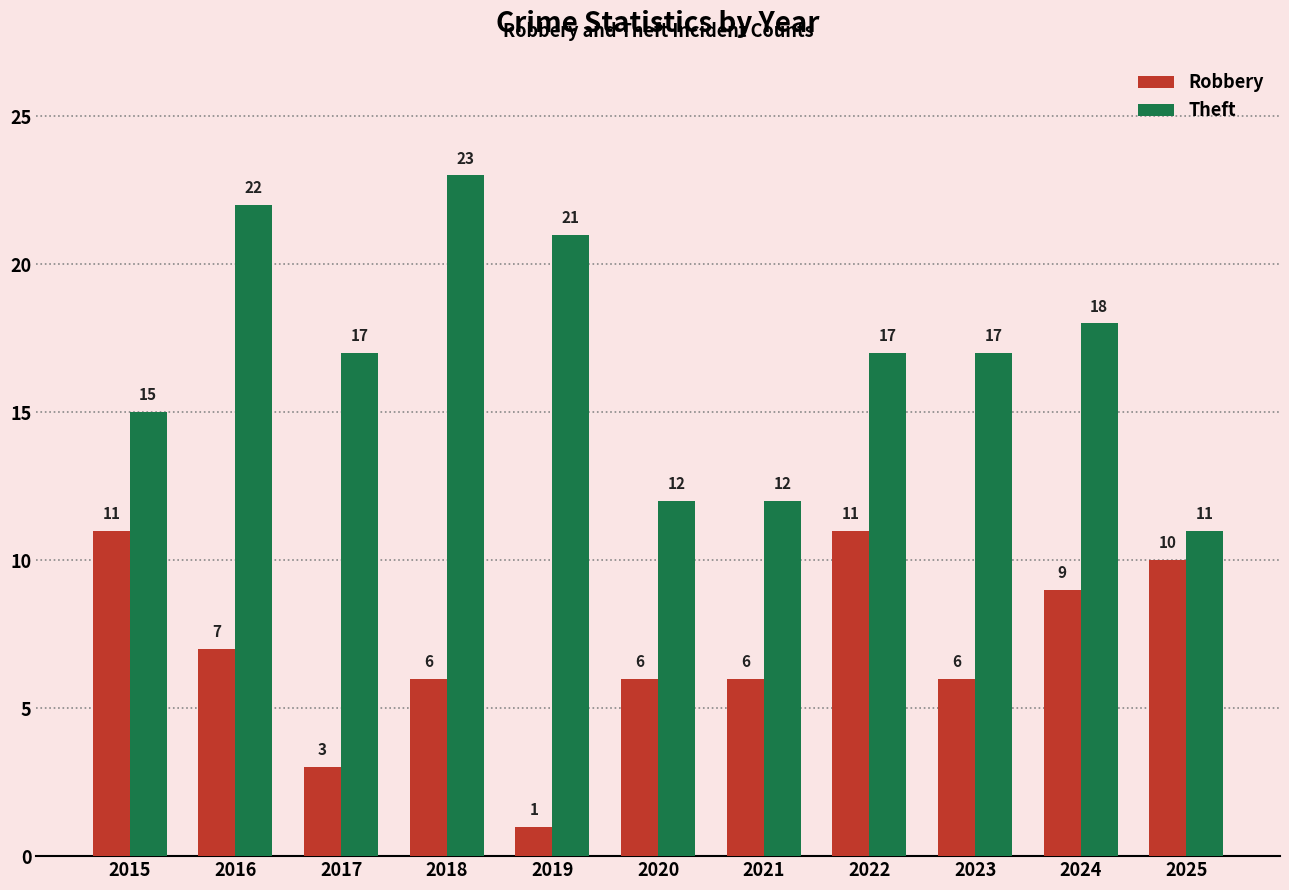

How many values in the Robbery series are below 6?

2